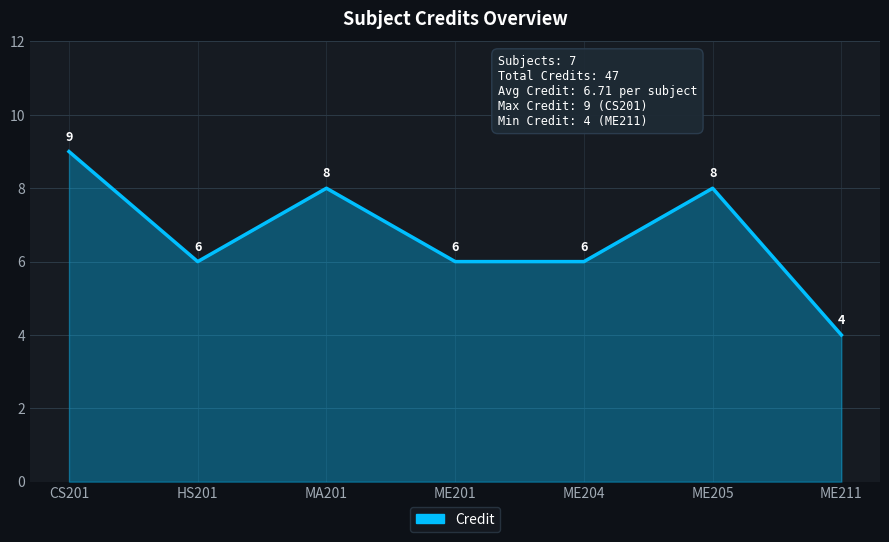

What position from the left is HS201?

2